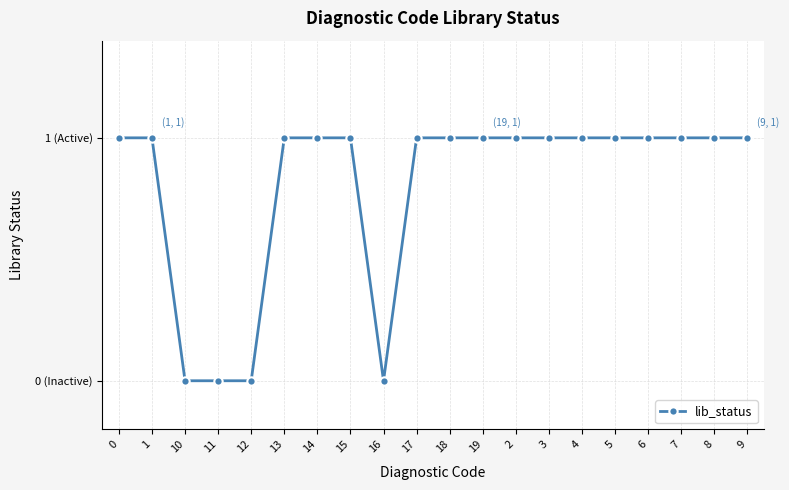

At which category does the chart reach its minimum across all series?

10